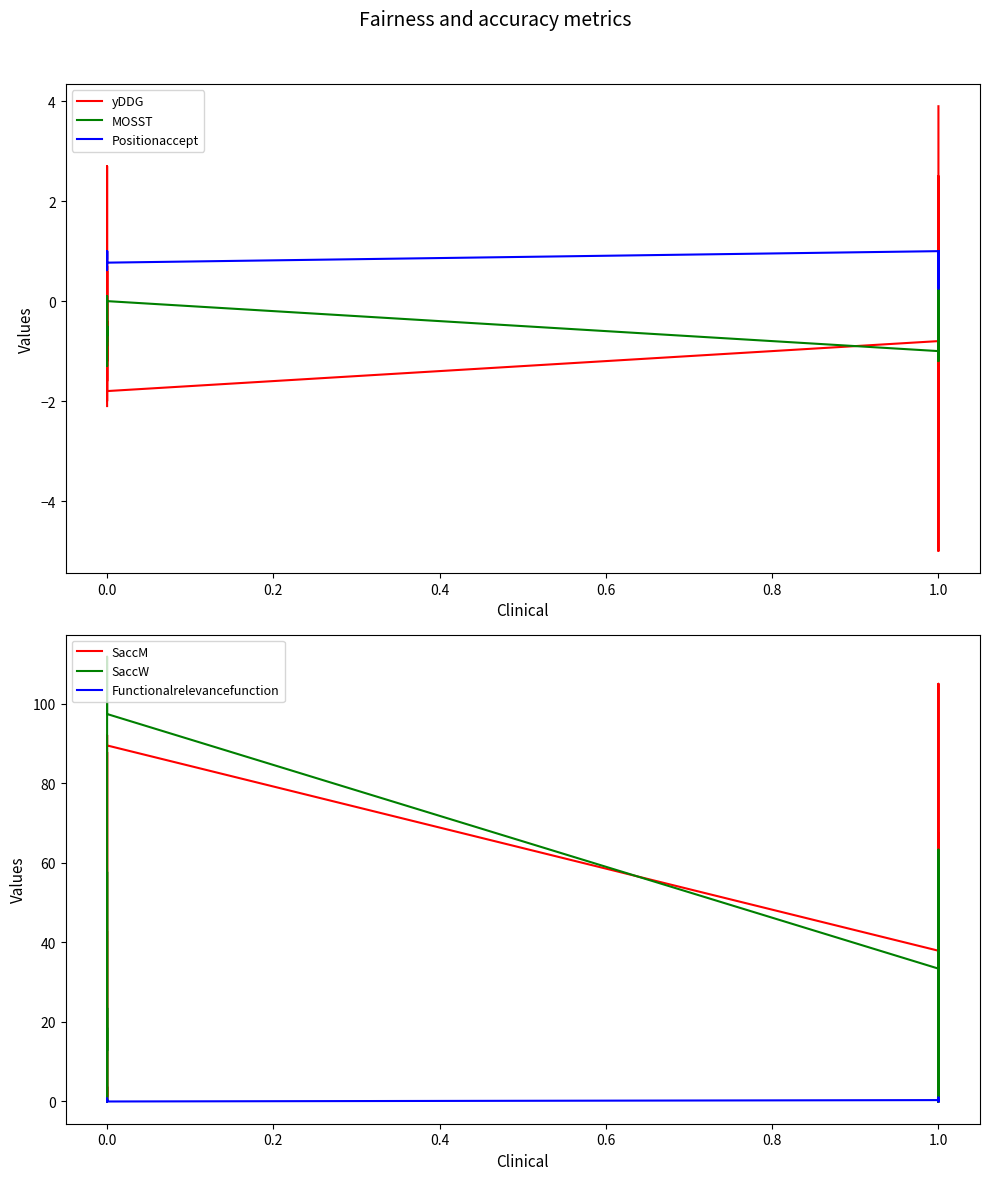

The value of yDDG at 1.0 is -0.7. True or false?

False